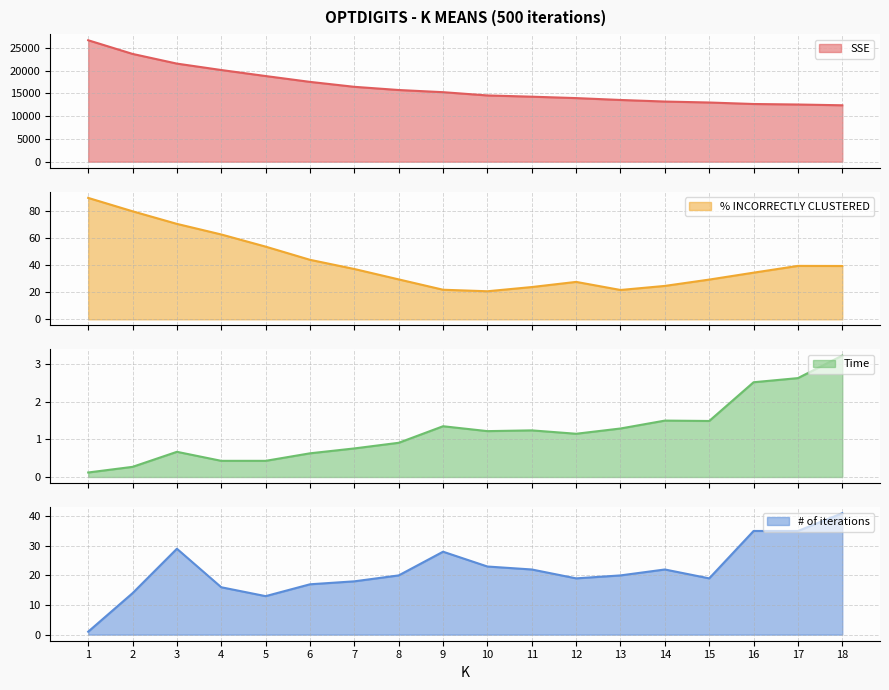

How many interior local valleys does the % INCORRECTLY CLUSTERED series have?

2